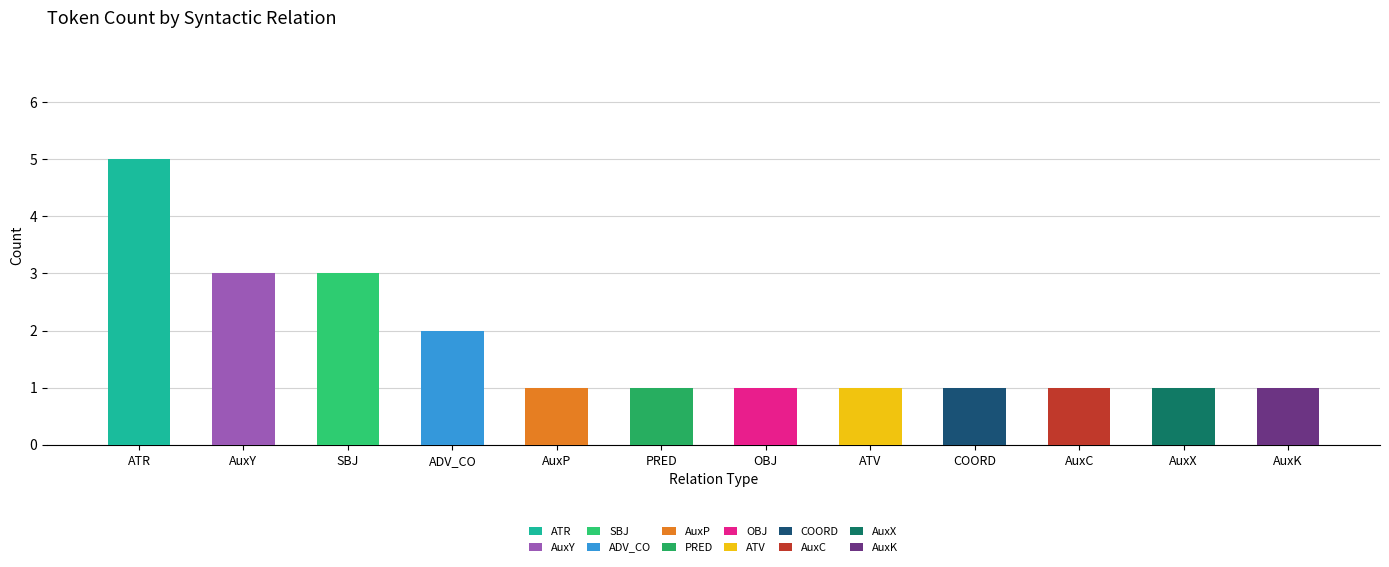

Rank the categories by value from lowest to highest.

AuxP, PRED, OBJ, ATV, COORD, AuxC, AuxX, AuxK, ADV_CO, AuxY, SBJ, ATR